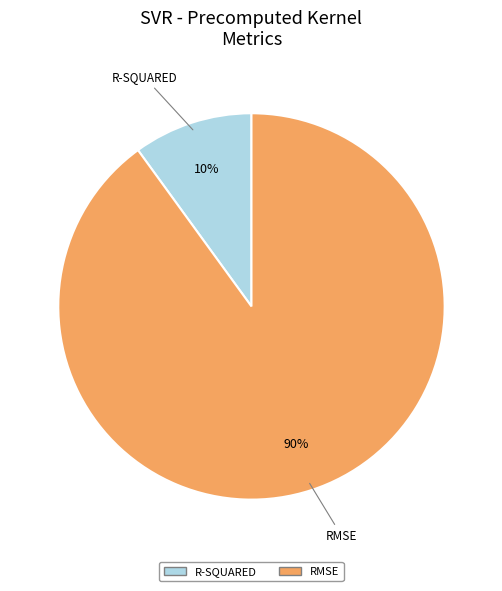

Is there any slice that represents more than half of the pie?

Yes